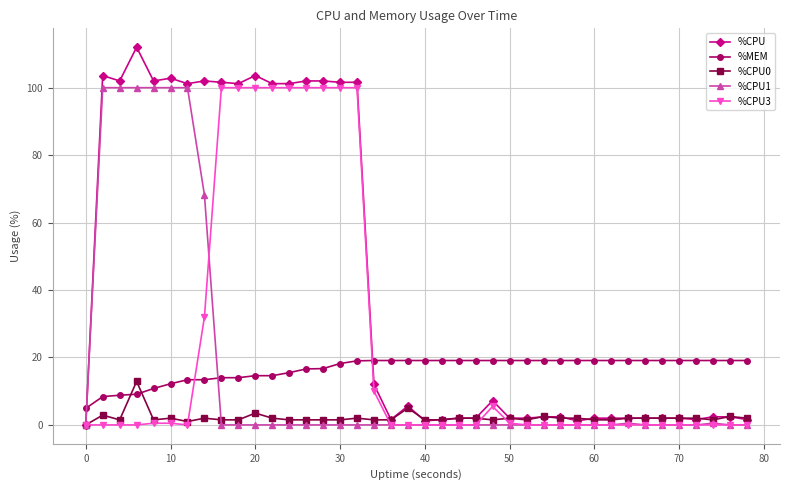

True or false: %MEM and %CPU1 intersect in this chart.

True